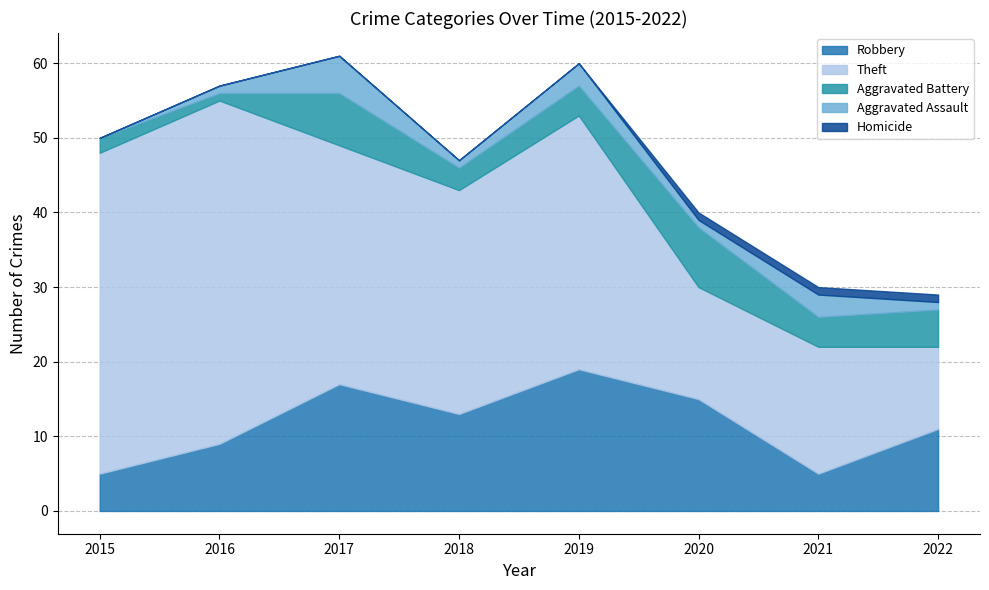

List the series in order of their peak value, lowest first.

Homicide, Aggravated Assault, Aggravated Battery, Robbery, Theft